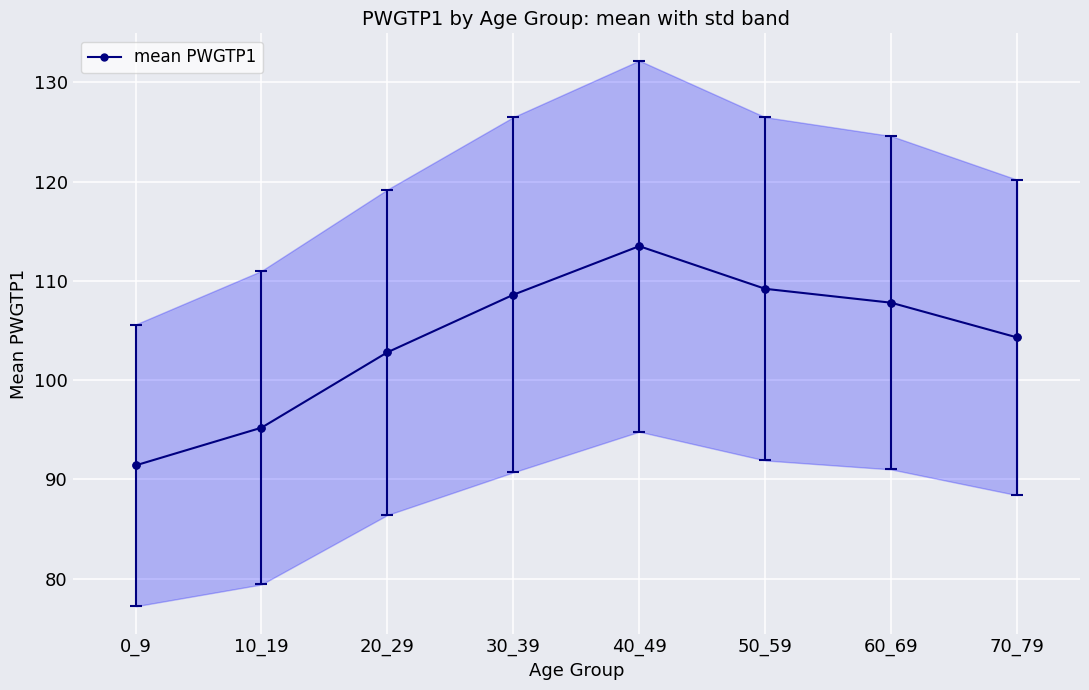

What is the value of the 7th point from the left?

107.8